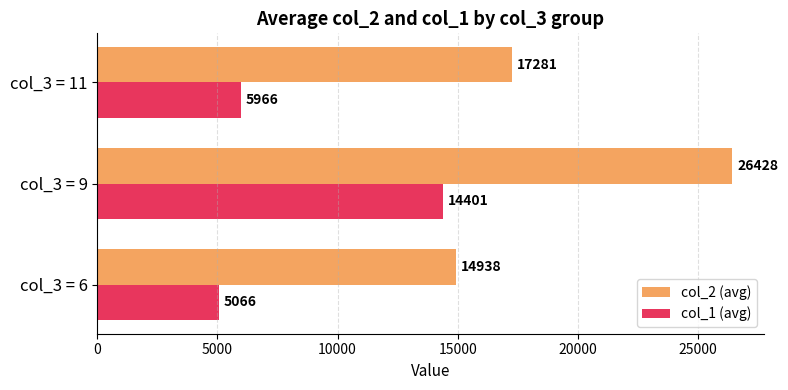

Where is col_2 (avg) nearest to the value 20682?

col_3 = 11